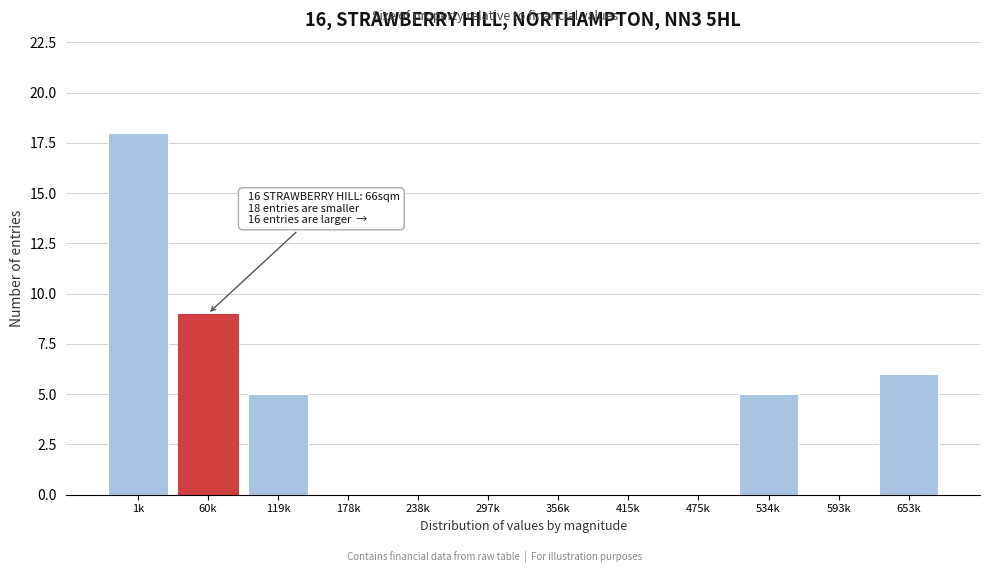

Reading left to right, list all the values displayed in this chart.

1k=18	60k=9	119k=5	178k=0	238k=0	297k=0	356k=0	415k=0	475k=0	534k=5	593k=0	653k=6